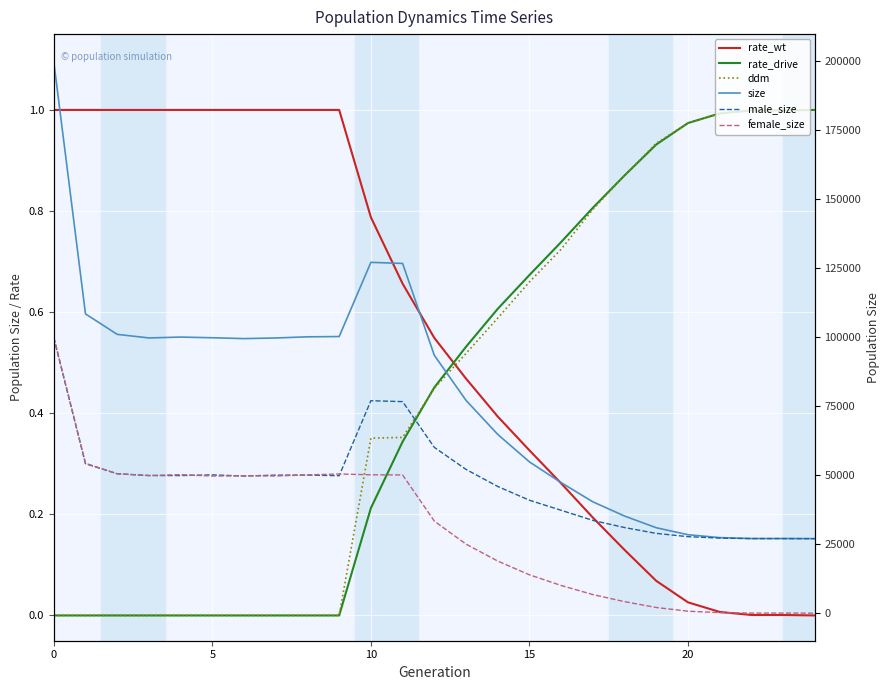

What is the highest value of the ddm series?

1.0